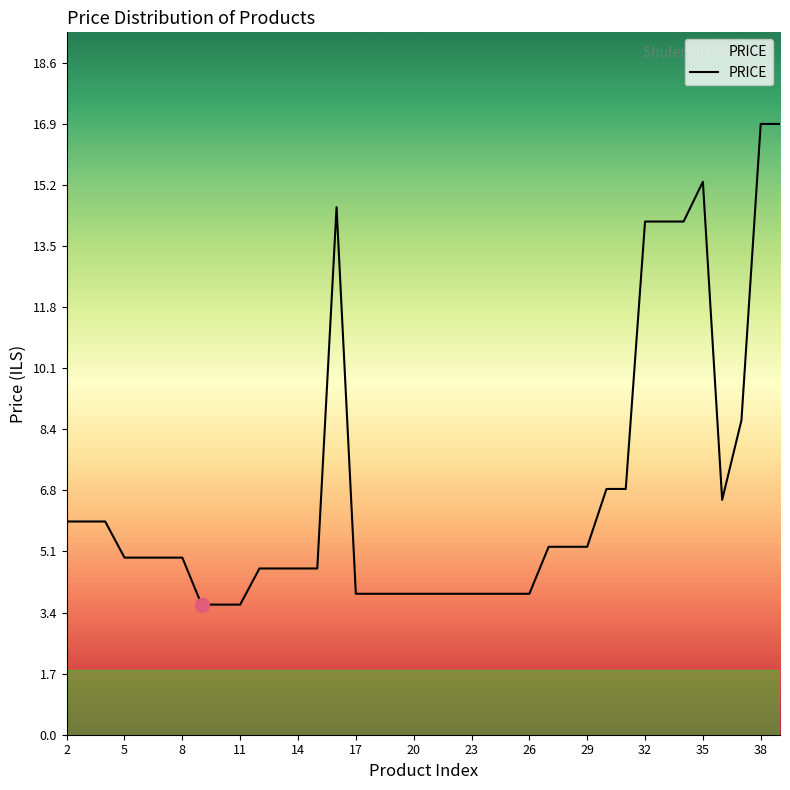

What is the difference between the maximum and minimum values?

13.3